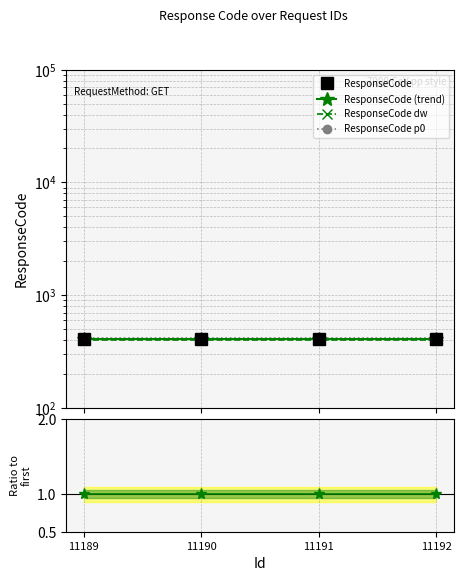

Between 11189 and 11190, which series saw the biggest shift?

ResponseCode